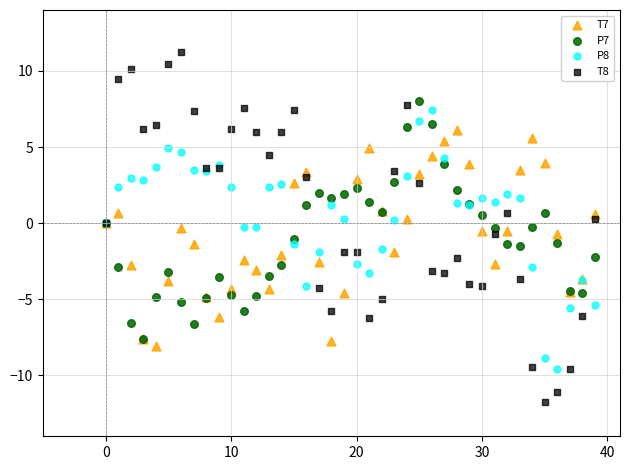

What are all the series names shown in the legend?

T7, P7, P8, T8